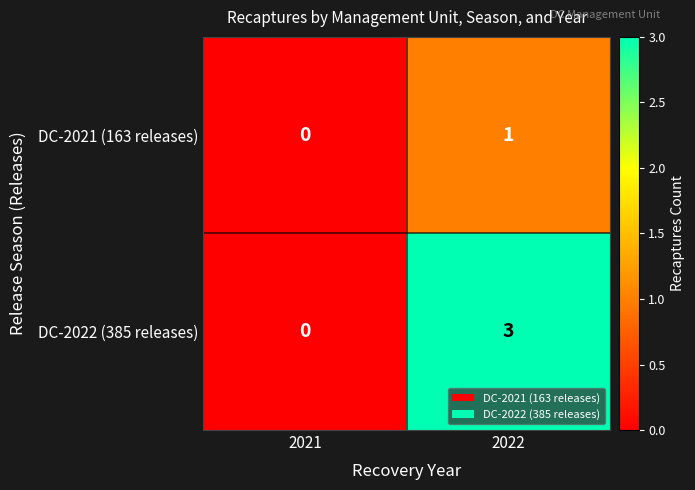

Between 2021 and 2022, which series saw the biggest shift?

DC-2022 (385 releases)